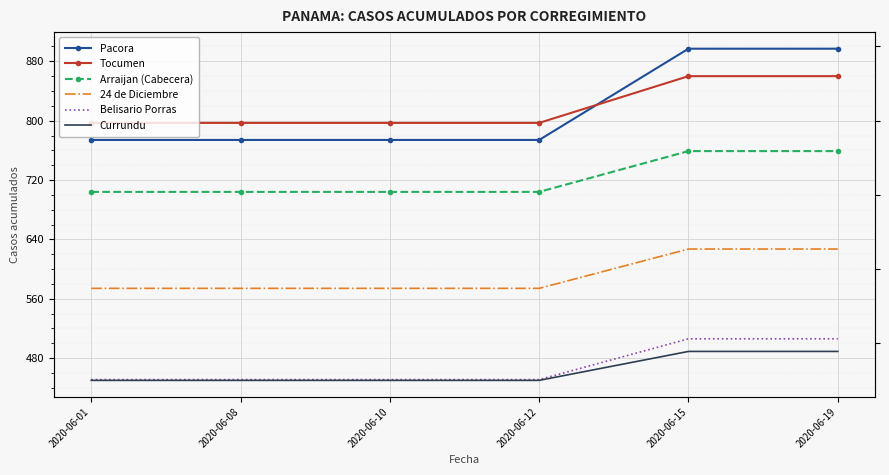

Reading left to right, transcribe all the data shown in this chart.

Pacora: 774	774	774	774	897	897
Tocumen: 797	797	797	797	860	860
Arraijan (Cabecera): 704	704	704	704	759	759
24 de Diciembre: 574	574	574	574	627	627
Belisario Porras: 451	451	451	451	506	506
Currundu: 450	450	450	450	489	489